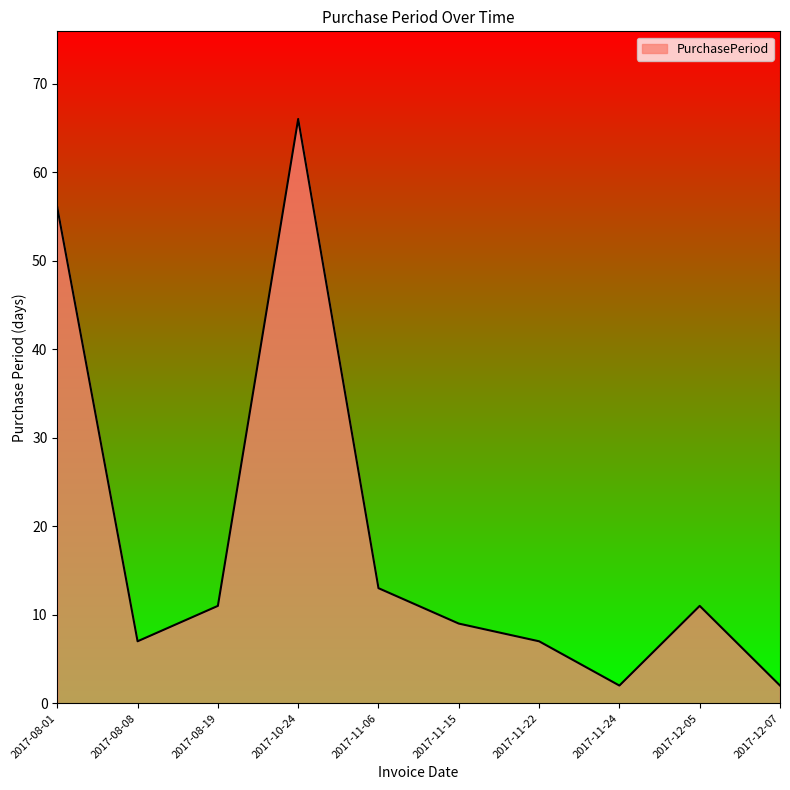

Between 2017-11-24 and 2017-08-01, which is larger?

2017-08-01